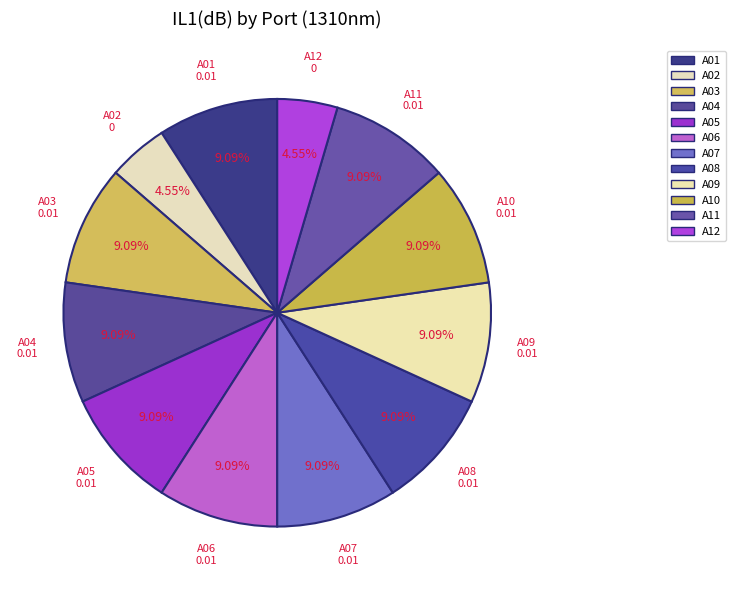

How many segments does this pie chart have?

12